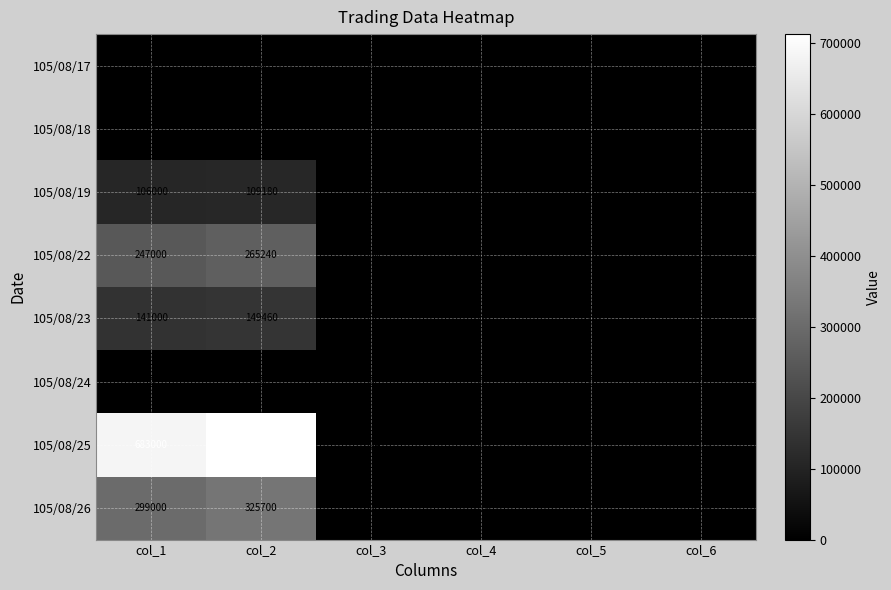

Is the value of 105/08/19 at col_3 greater than the value of 105/08/25 at col_6?

No